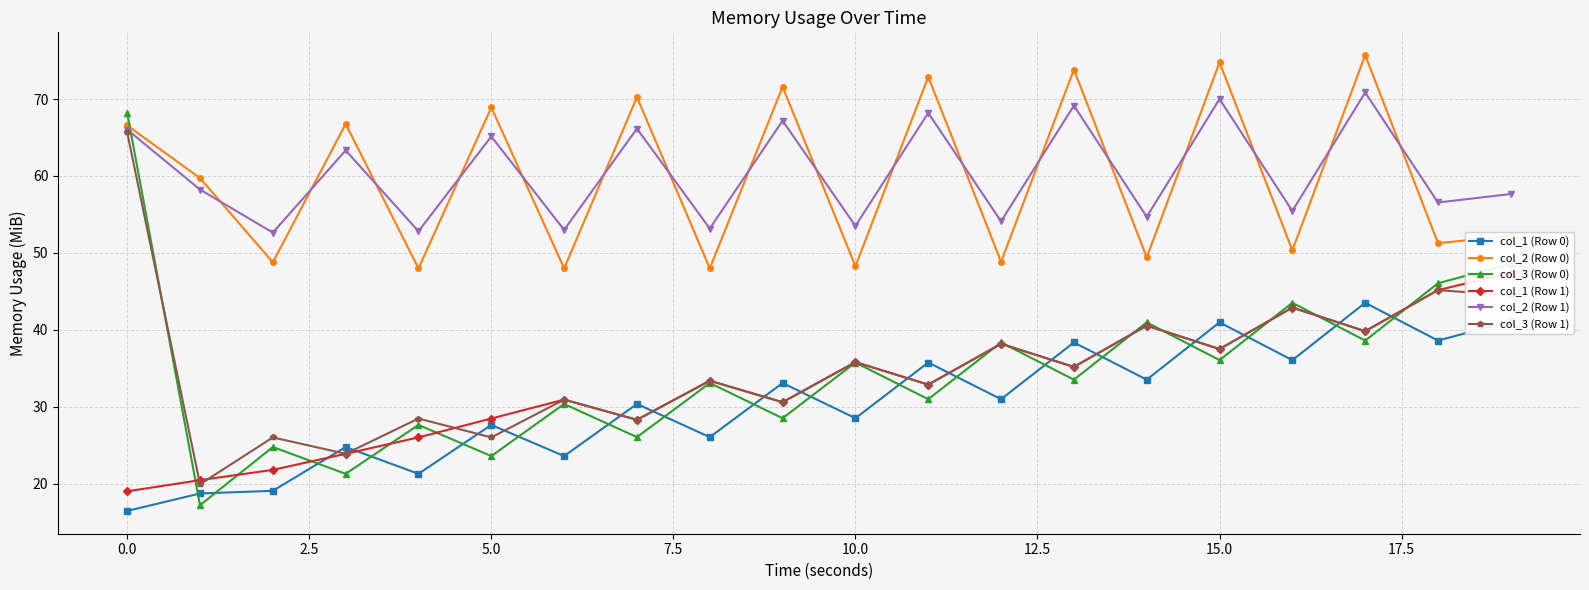

What is the value of the col_2 (Row 1) point at the 9th from the left?

53.2